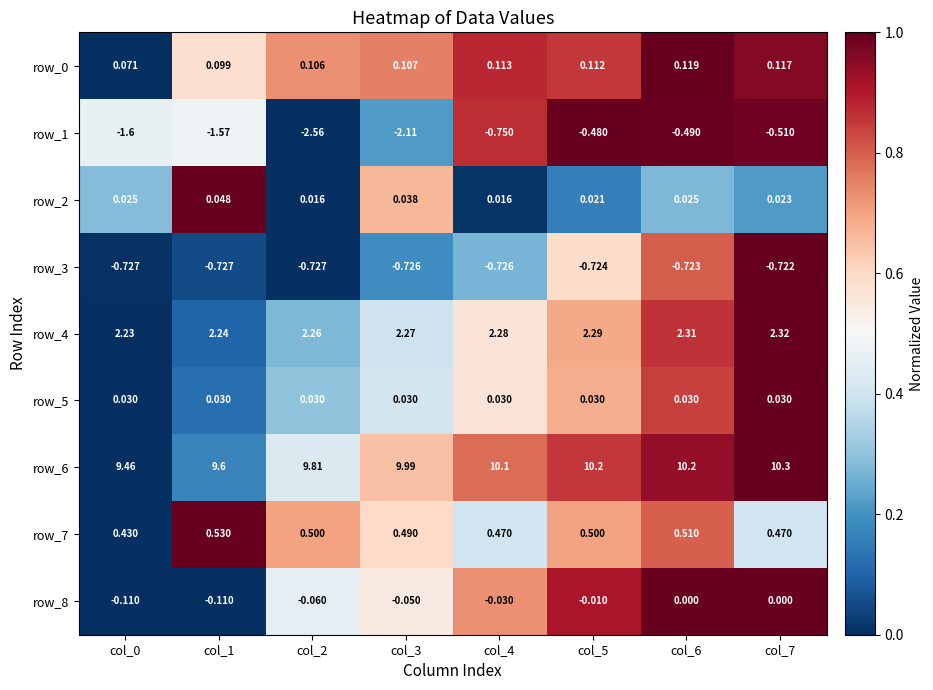

At how many categories does at least one series exceed 0?

8